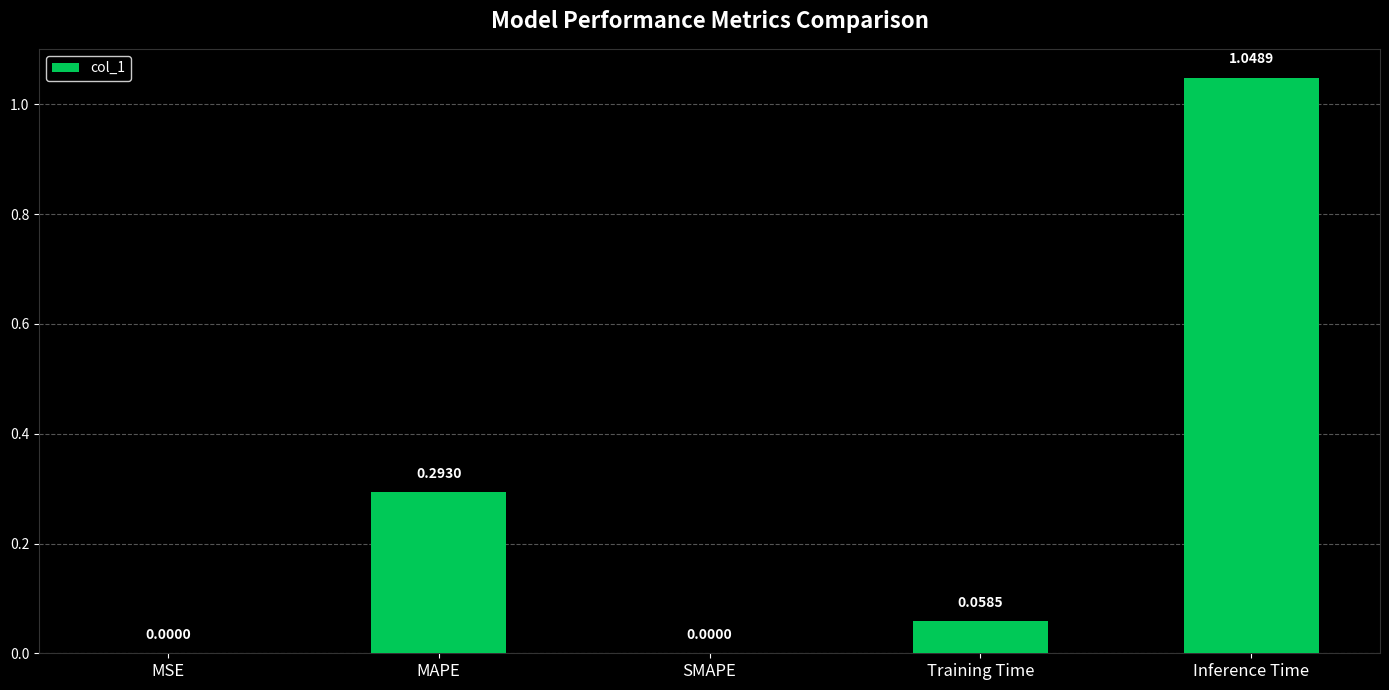

Which label corresponds to the largest value in the chart?

Inference Time